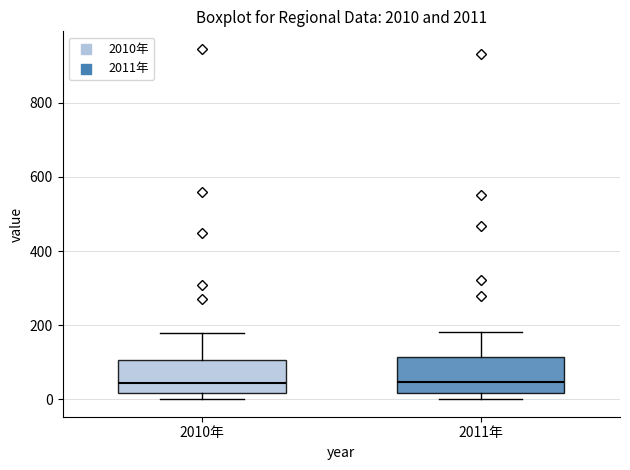

Reading left to right, transcribe this box plot: for each box, give where its median line is, the range the box spans, and where its two whiskers end, as read against the y-axis. The values are not printed on the chart, so give them approximately, as read against the axis.

2010年: median 40, box 20 to 100, whiskers 0 to 180
2011年: median 40, box 20 to 120, whiskers 0 to 180